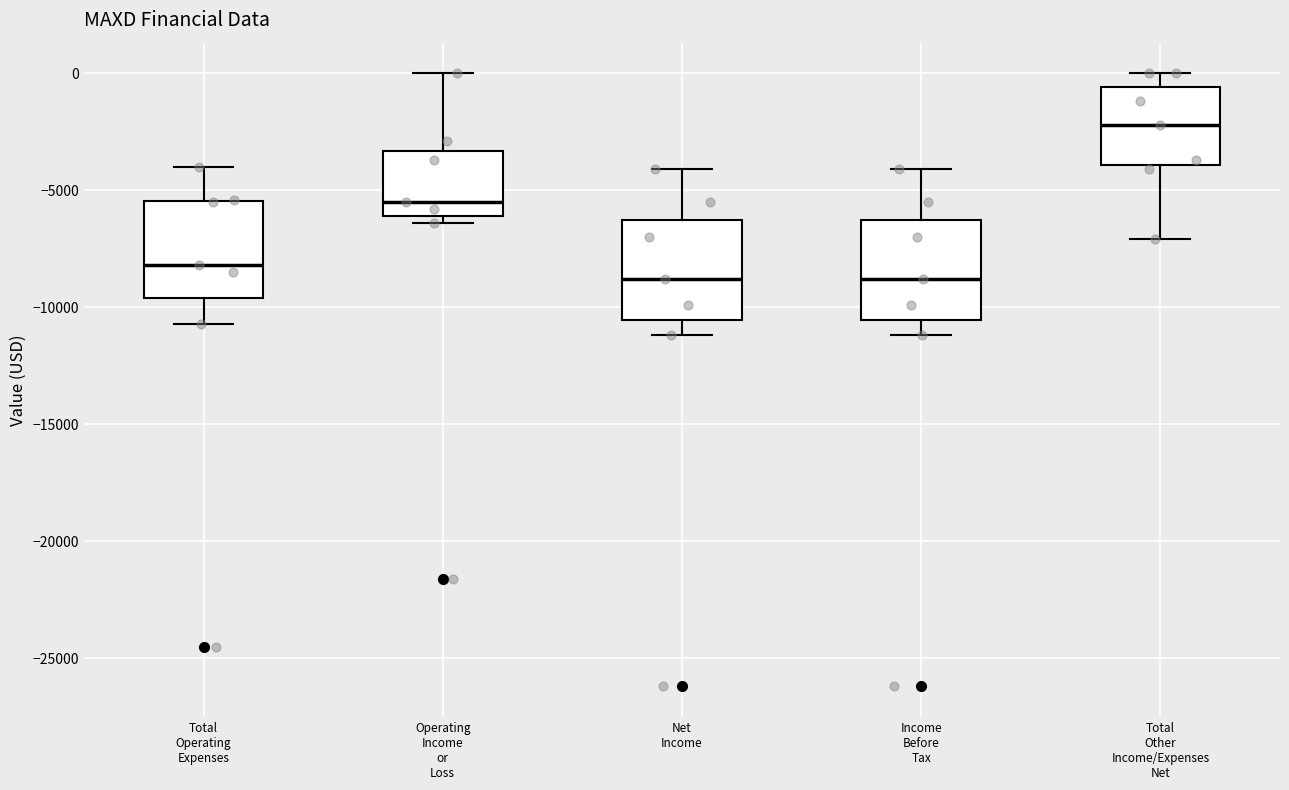

Where does the upper whisker of the box for Operating Income or Loss end on the y-axis? The values are not printed on the chart, so give them approximately, as read against the axis.

0